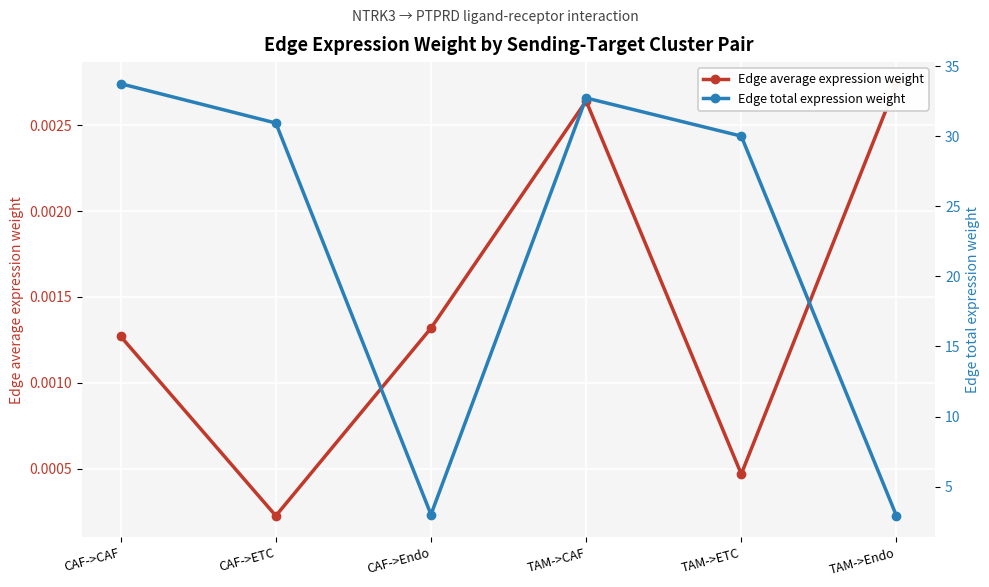

What position from the left is CAF->Endo?

3